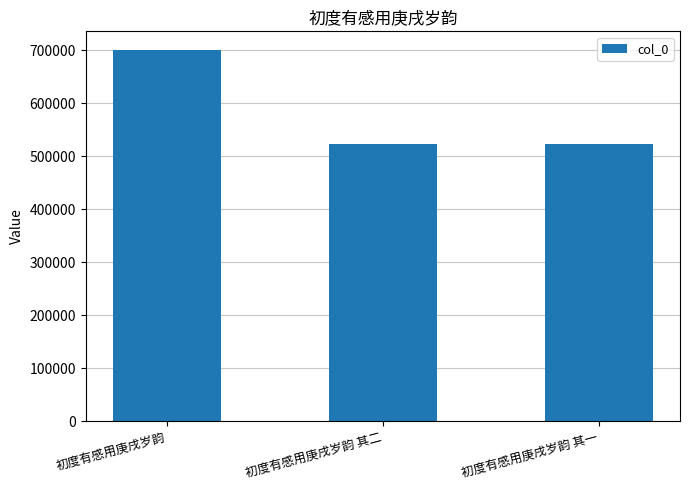

Count the number of data series in this chart.

1